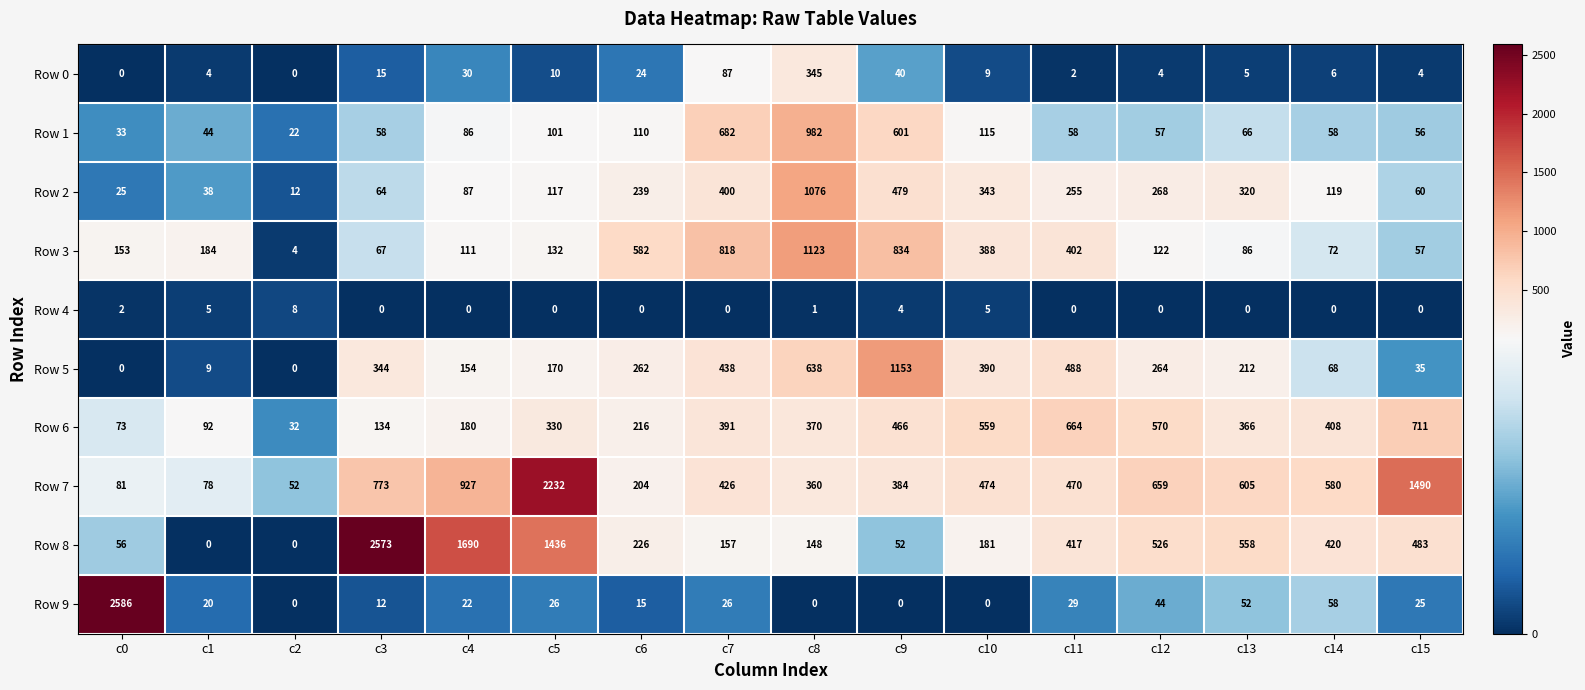

At c11, list the series in order from largest to smallest.

Row 6, Row 5, Row 7, Row 8, Row 3, Row 2, Row 1, Row 9, Row 0, Row 4